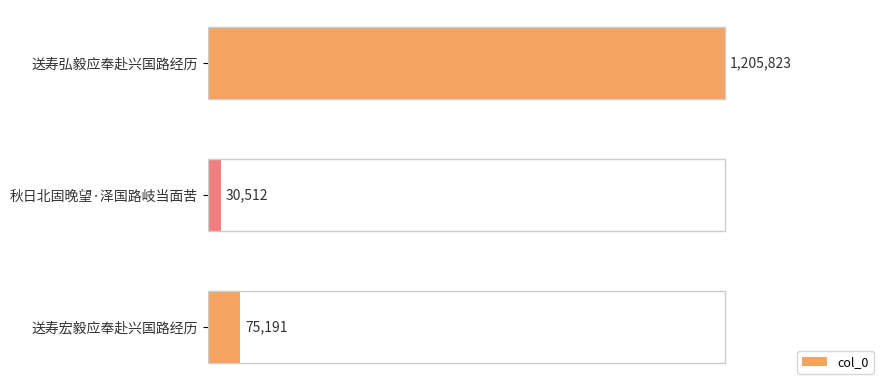

Does the chart contain any negative values?

No